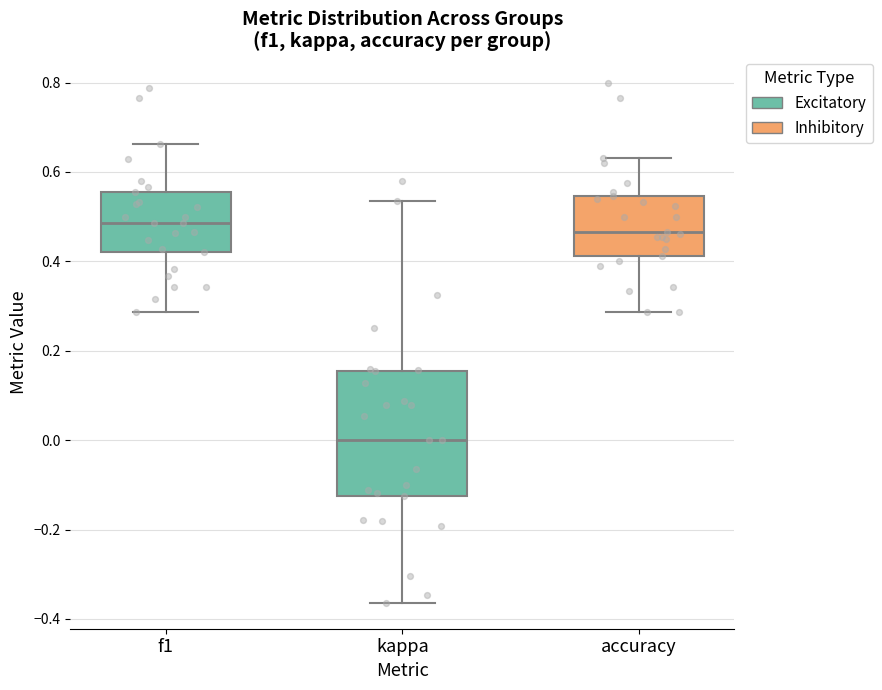

Which box is the tallest, from its lower edge to its upper edge?

kappa